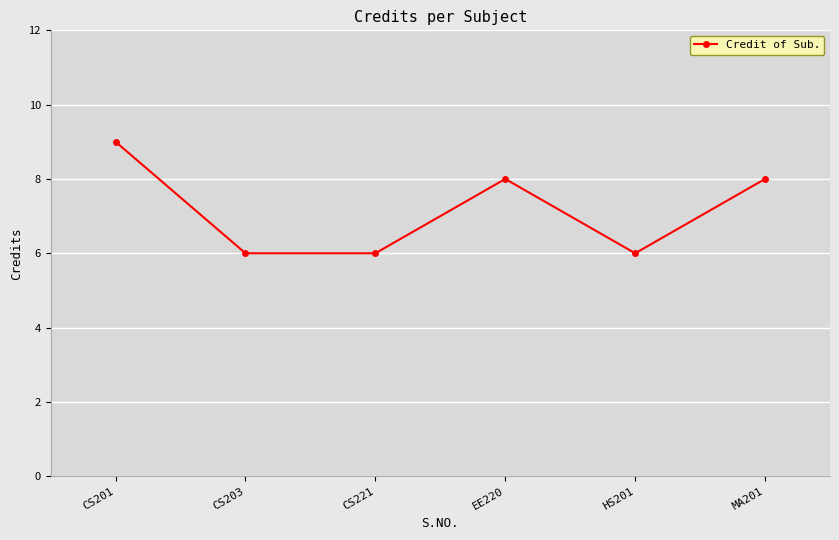

True or false: the data shows 6 at CS221.

True